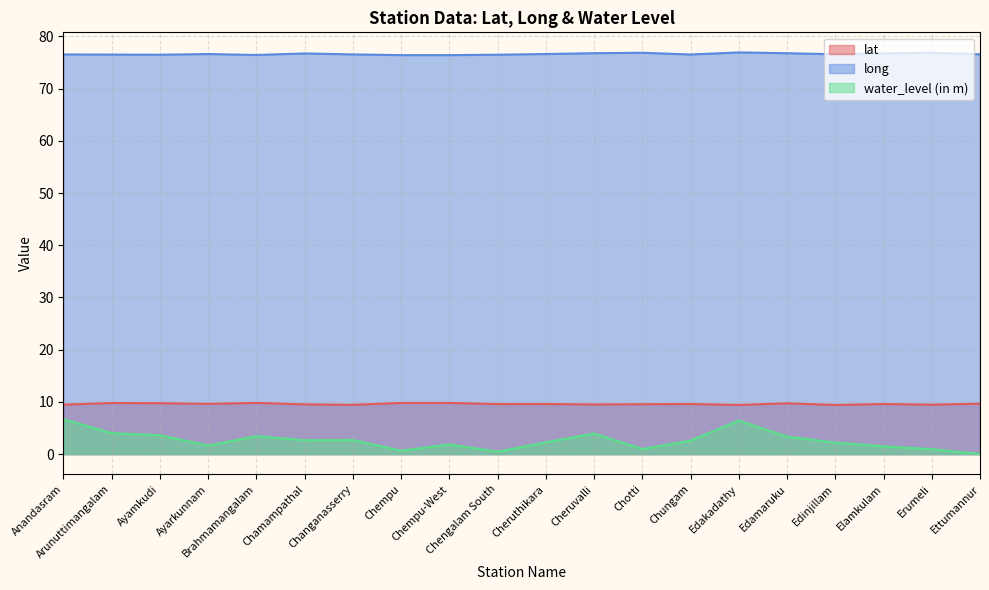

What is the total value across all series at Ettumannur?

86.3